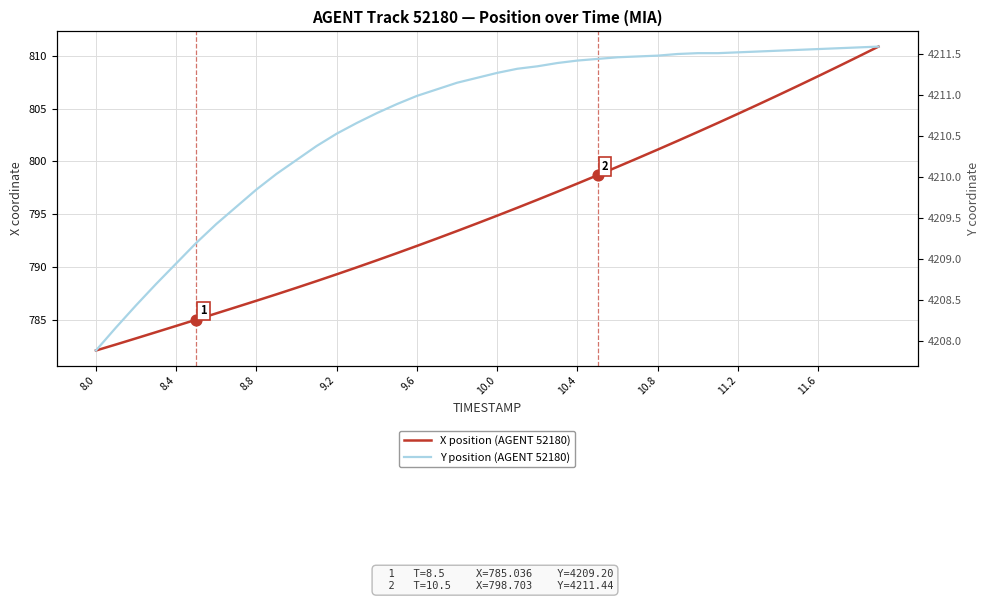

Which series has the largest total across all categories?

Y position (AGENT 52180)